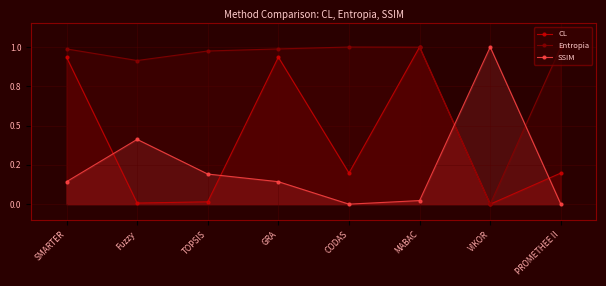

How many data points in CL are above 0?

7